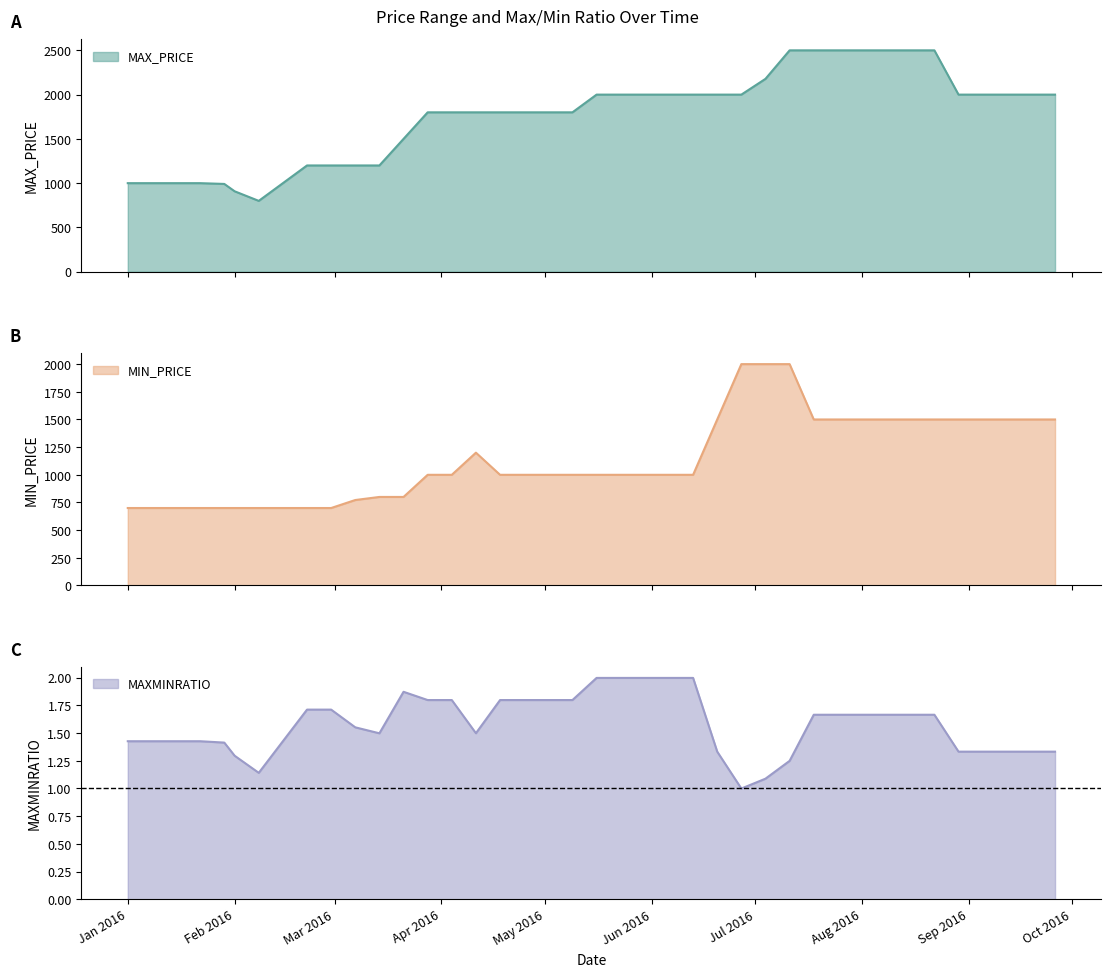

At which category is the sum across all series the highest?

2016-07-11